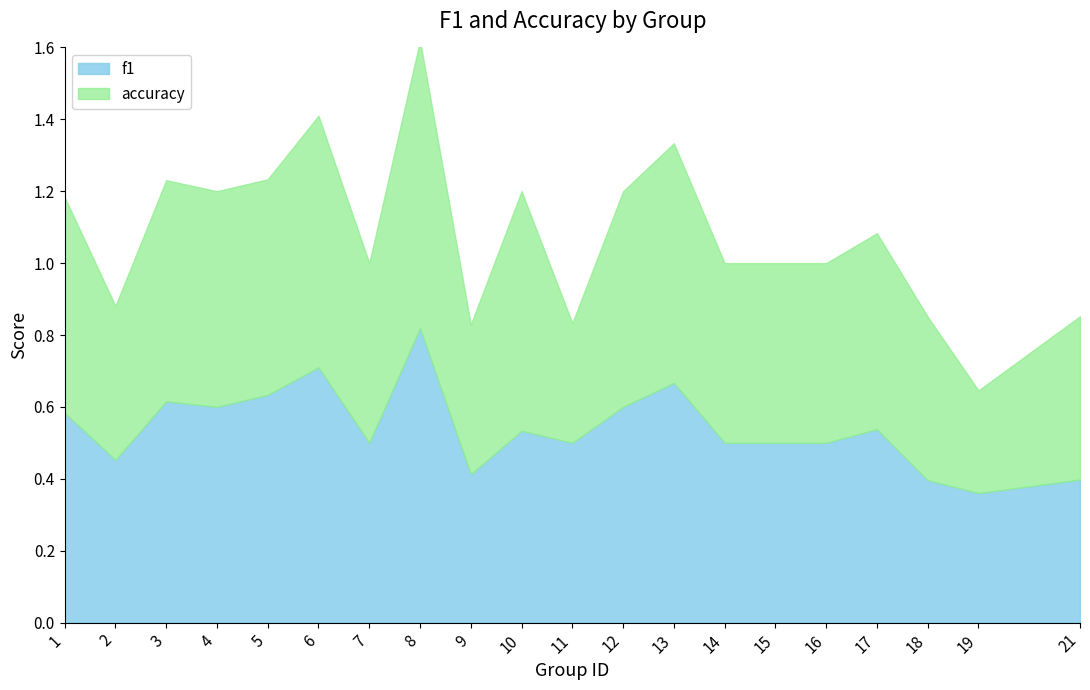

What is the difference between the maximum and minimum values in the f1 series?

0.5